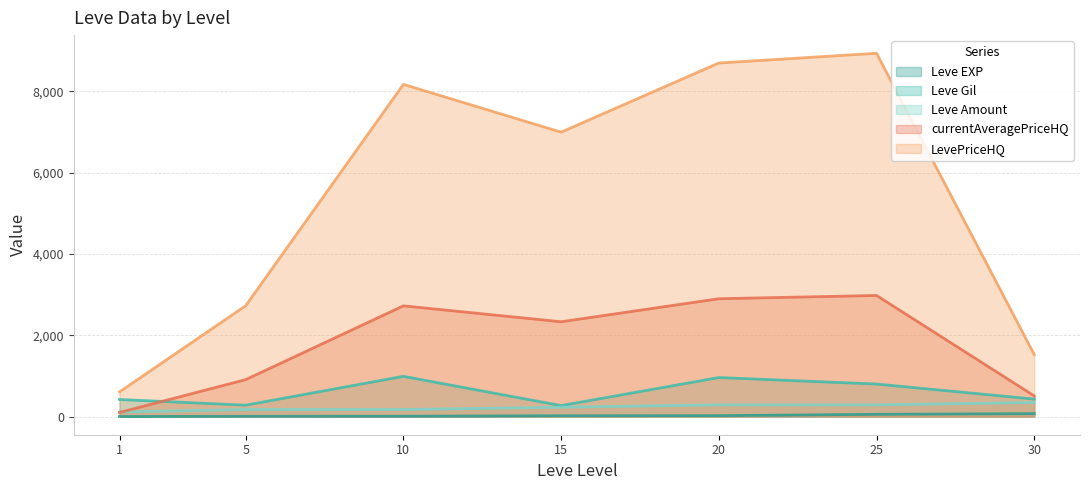

Is it true that Leve EXP equals 15 at 10?

False